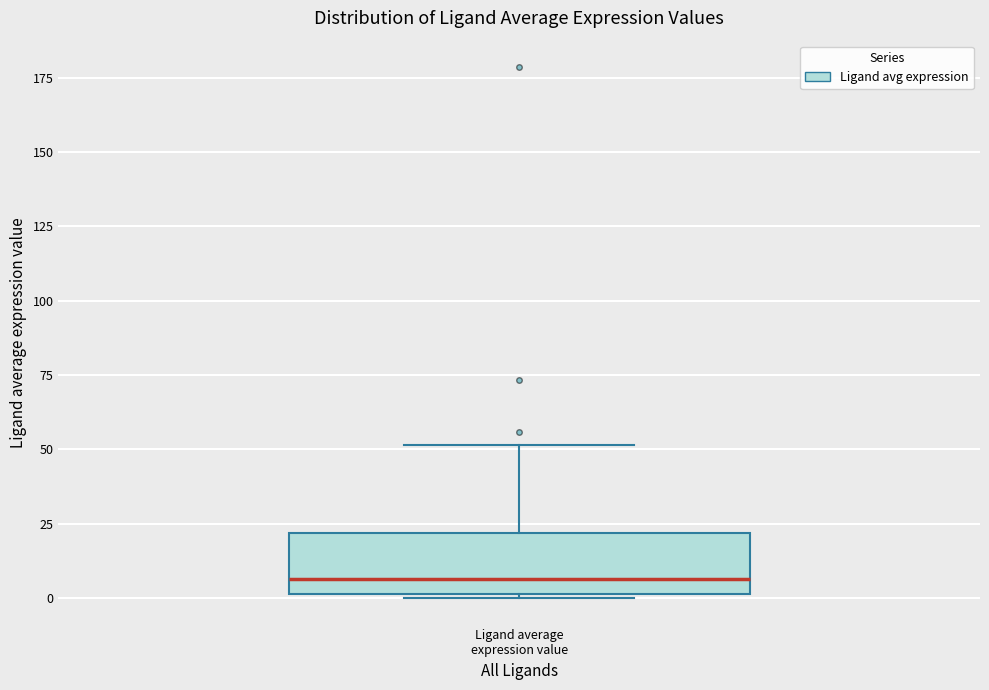

Read this box plot against the y-axis: the position of the median line, the range covered by the box, and the ends of both whiskers. The values are not printed on the chart, so give them approximately, as read against the axis.

median 5, box 0 to 20, whiskers 0 to 50